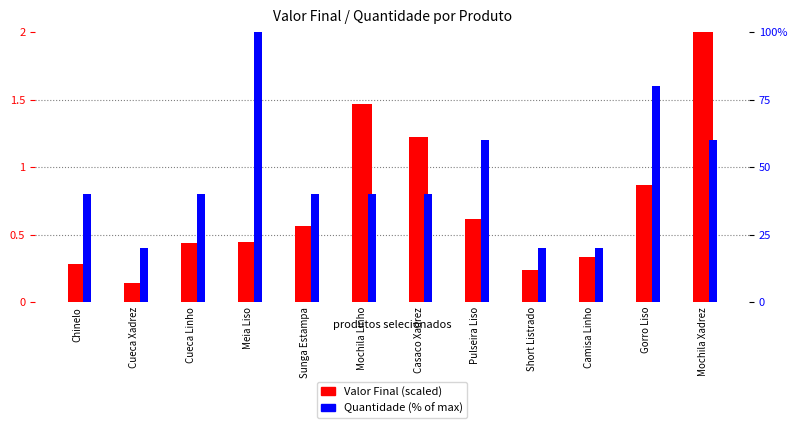

What is the label of the 10th bar from the left?

Camisa Linho